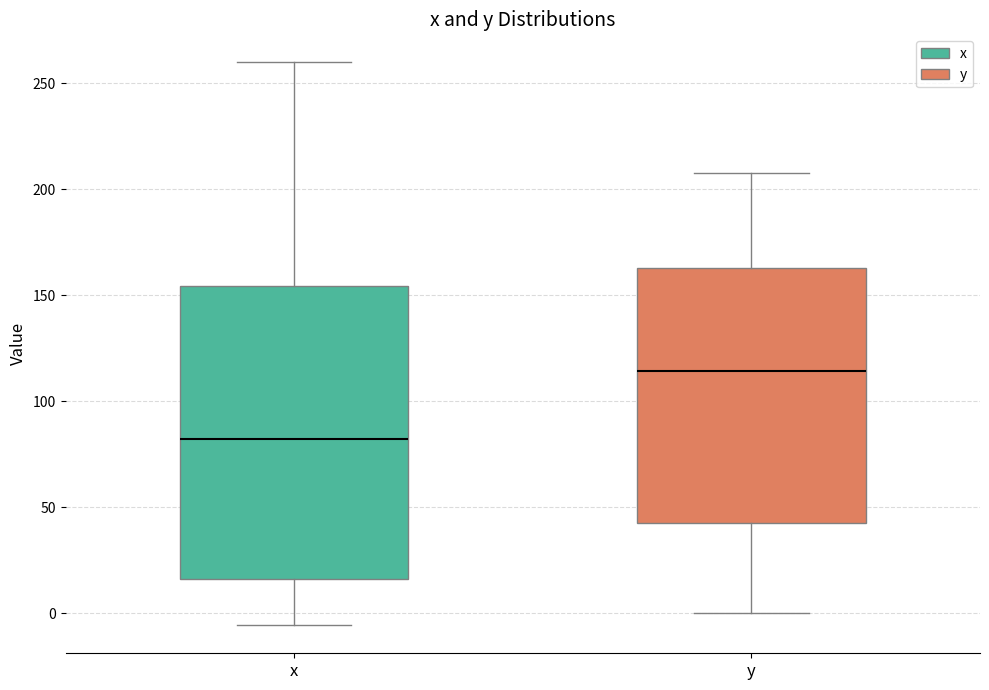

Which box's median line is the lowest?

x